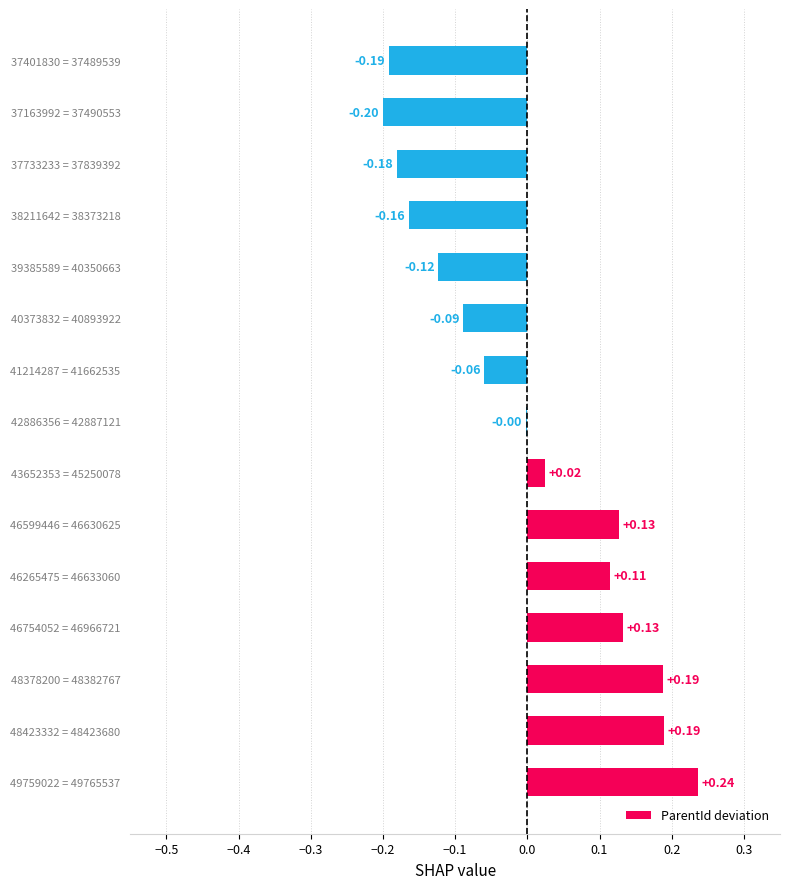

What is the sum of the values at 46599446 = 46630625 and 49759022 = 49765537?

0.4